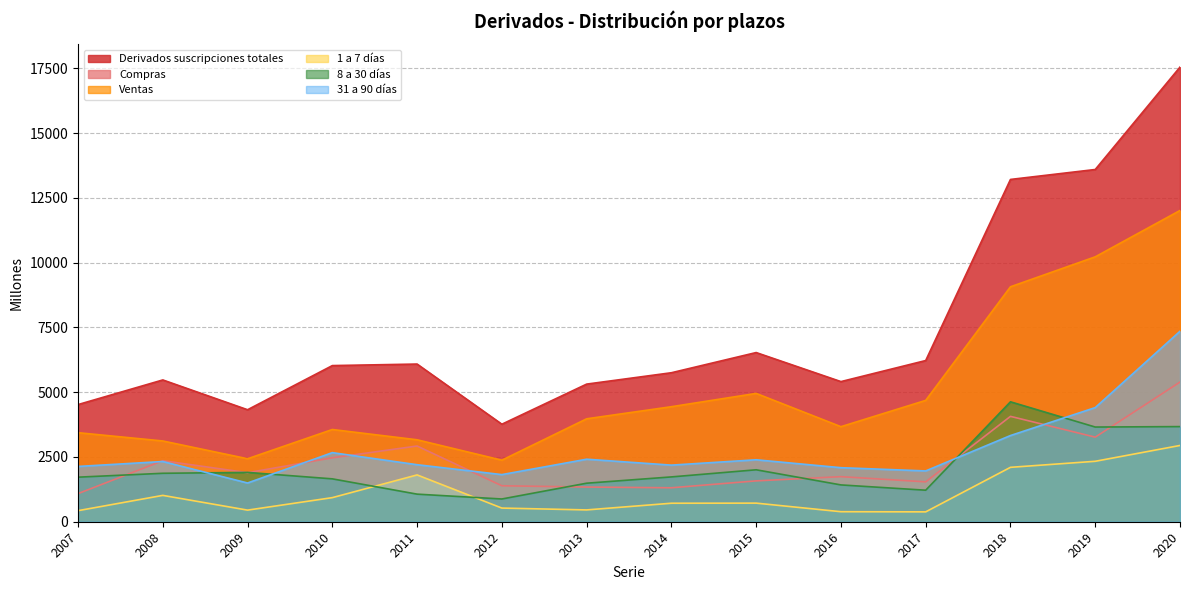

True or false: Derivados suscripciones totales and Ventas intersect in this chart.

False